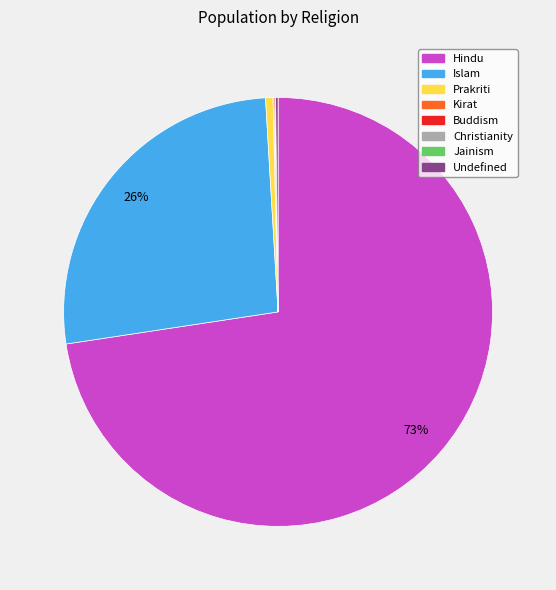

Do Hindu and Prakriti together represent more than half of the pie?

Yes